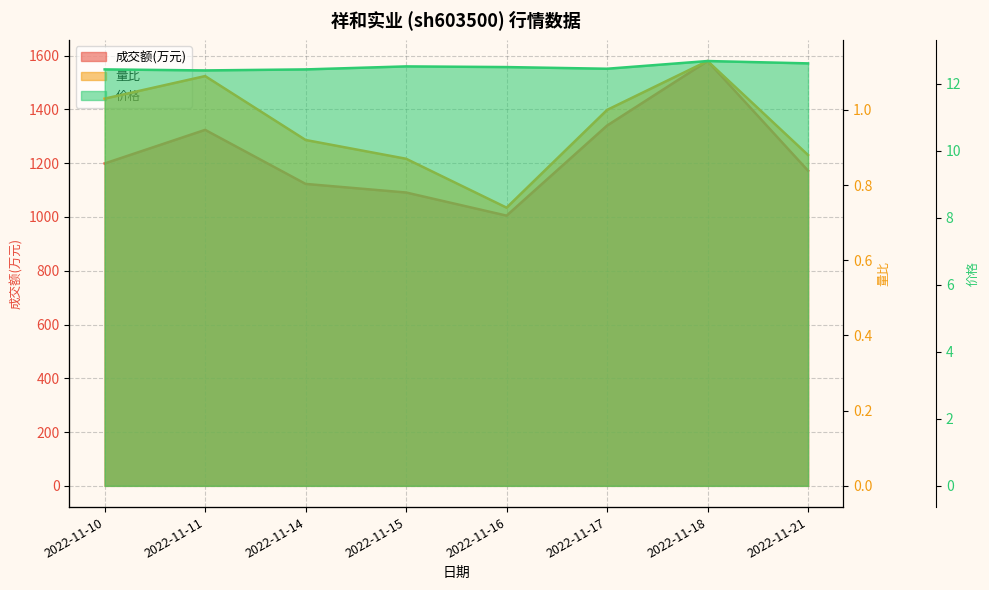

The value of 量比 at 2022-11-21 is 0.9. True or false?

True